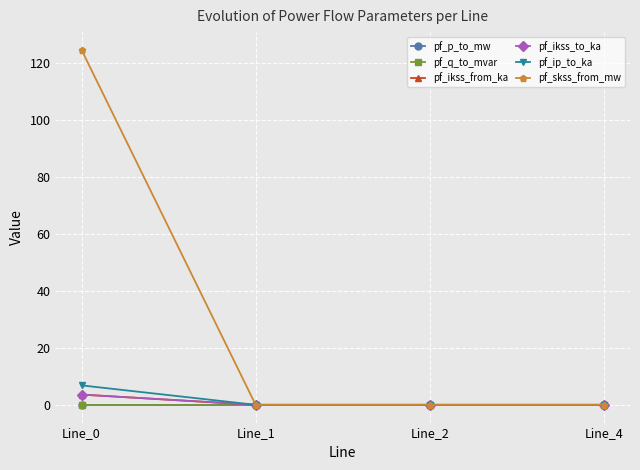

What is the total value across all series at Line_0?

138.8